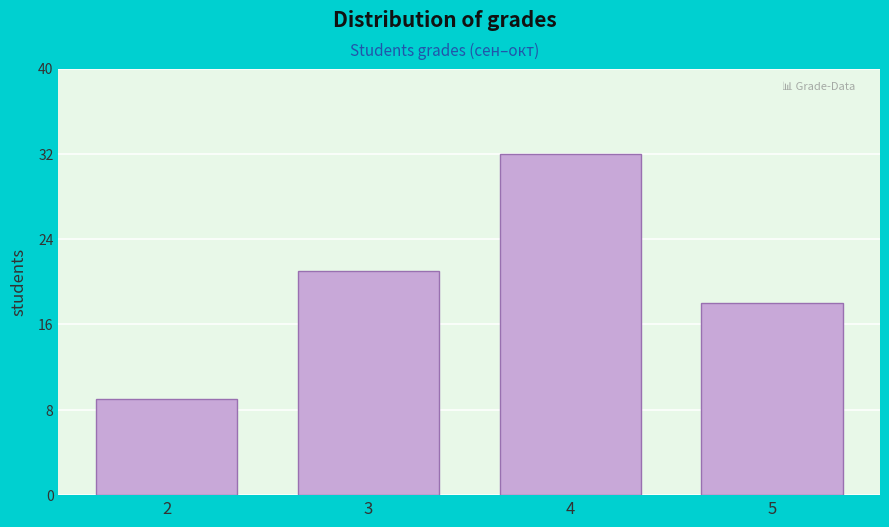

Reading left to right, extract all data points from this chart.

2=9	3=21	4=32	5=18